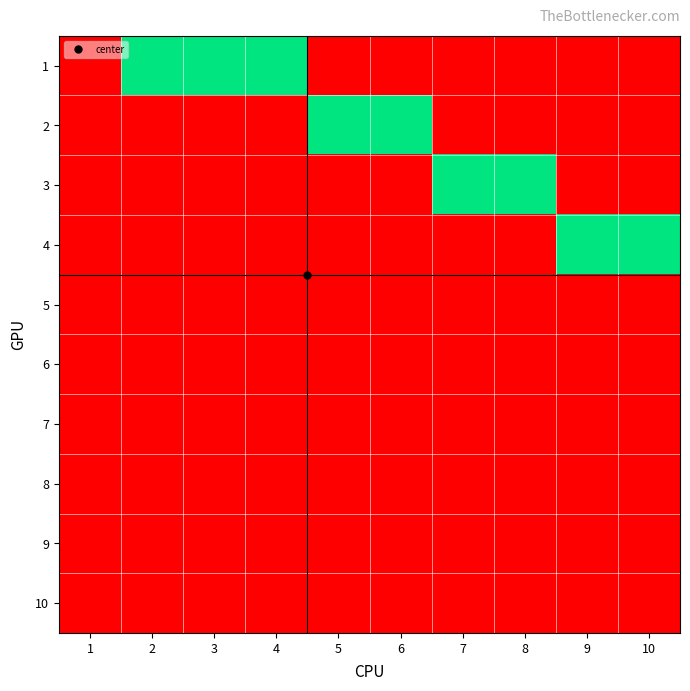

What is the spread (max minus min) of values at 2?

1